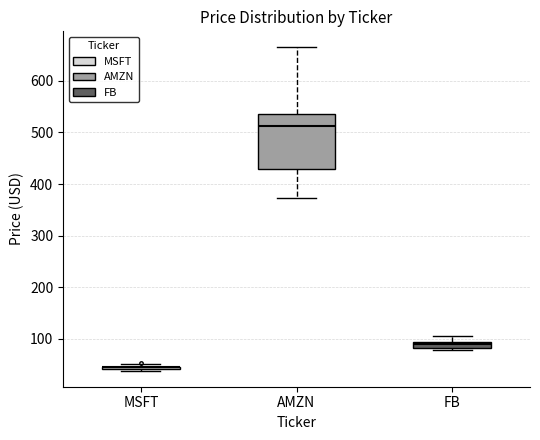

Comparing the boxes themselves (not the whiskers), which one is the tallest?

AMZN